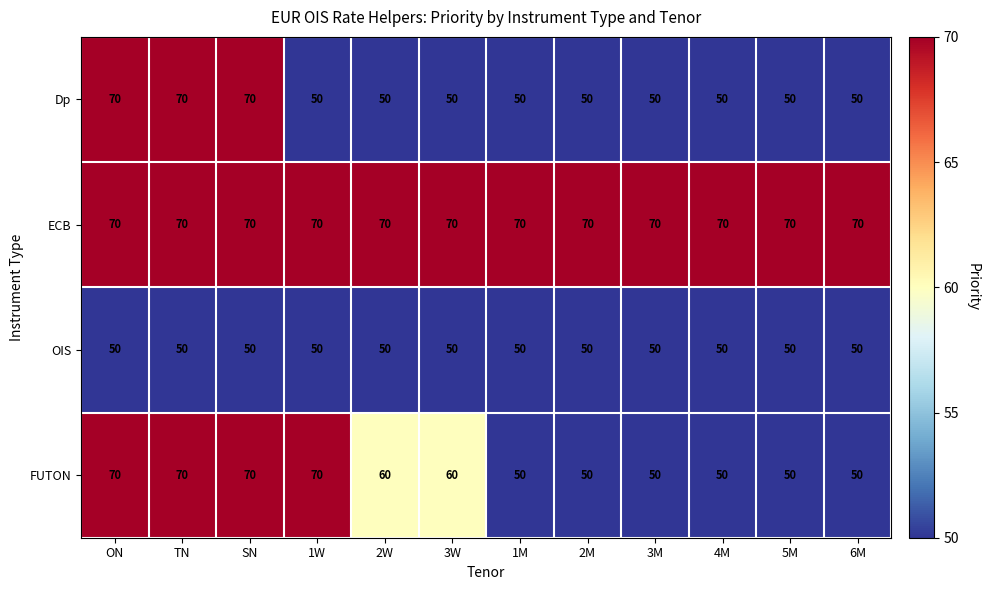

What is the minimum value shown in the chart?

50